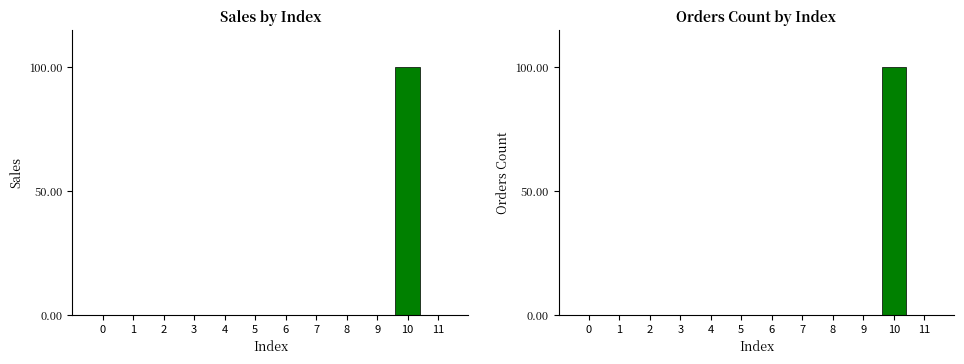

Reading right to left, transcribe all the data shown in this chart.

Sales: 11=0	10=100	9=0	8=0	7=0	6=0	5=0	4=0	3=0	2=0	1=0	0=0
Orders Count: 11=0	10=100	9=0	8=0	7=0	6=0	5=0	4=0	3=0	2=0	1=0	0=0